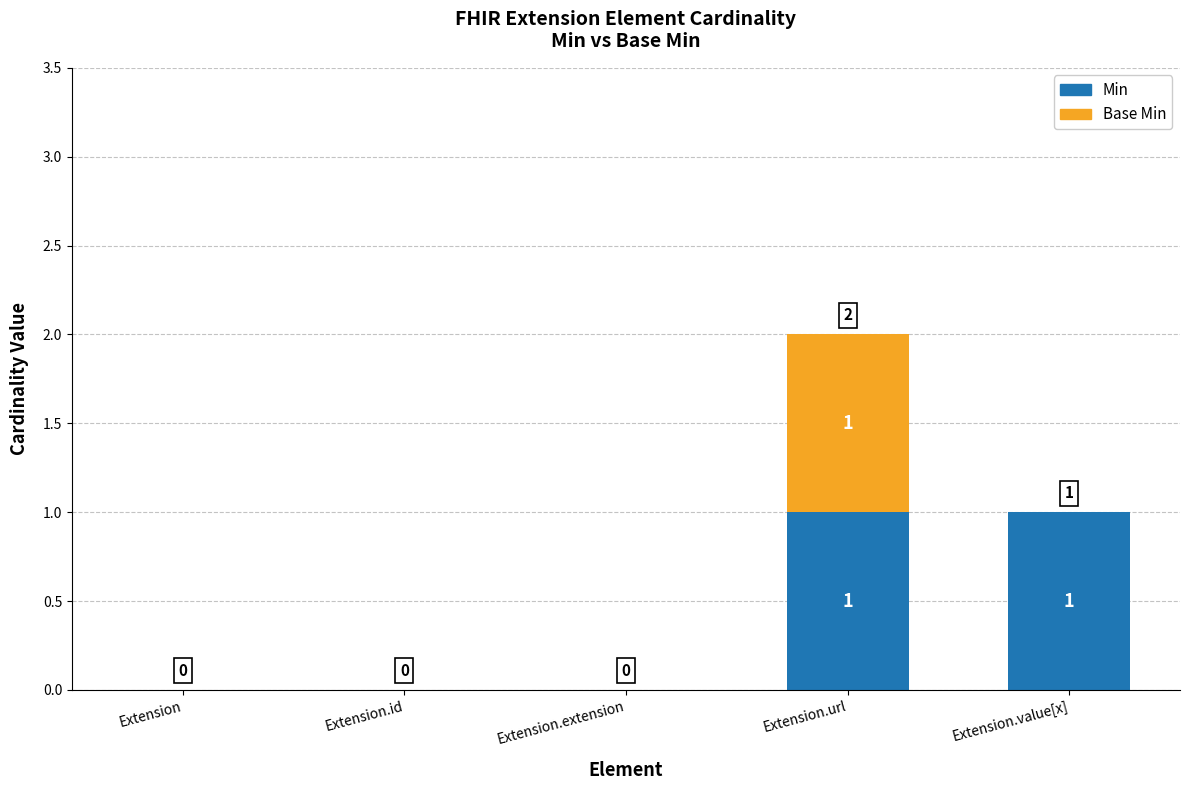

At which category is the sum across all series the highest?

Extension.url